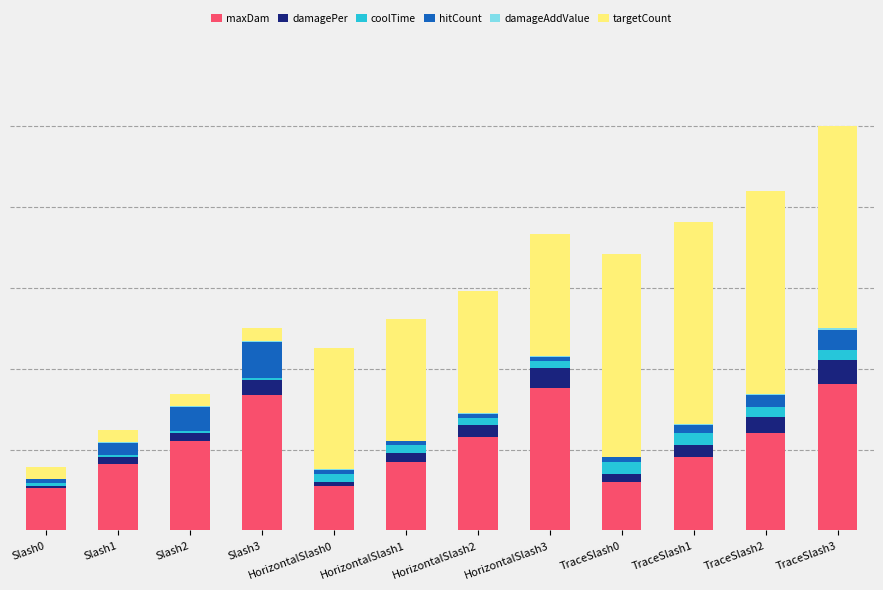

What position from the left is HorizontalSlash0?

5